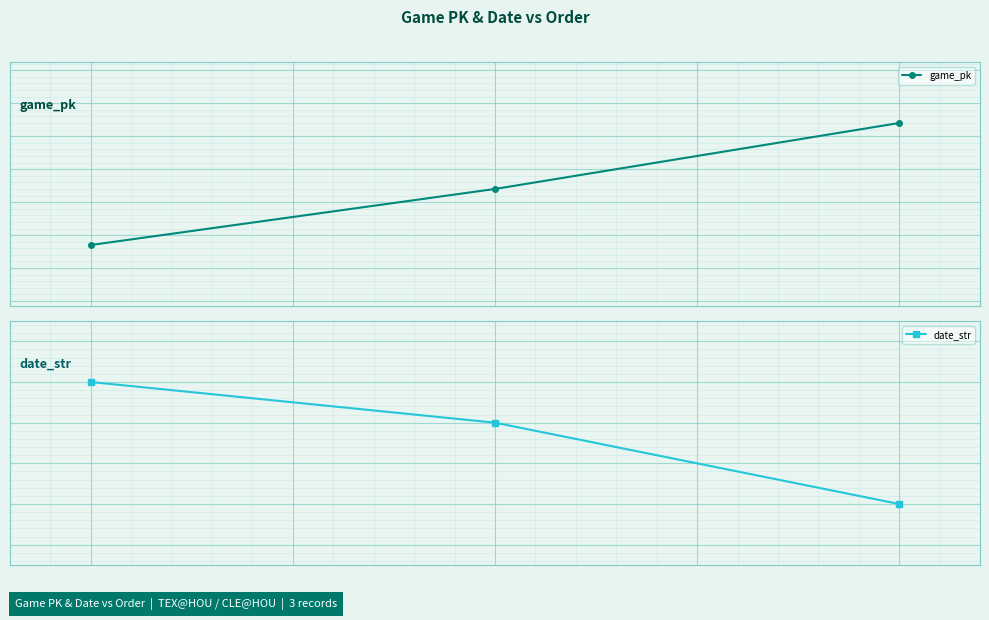

Which series has the largest range (max minus min)?

game_pk